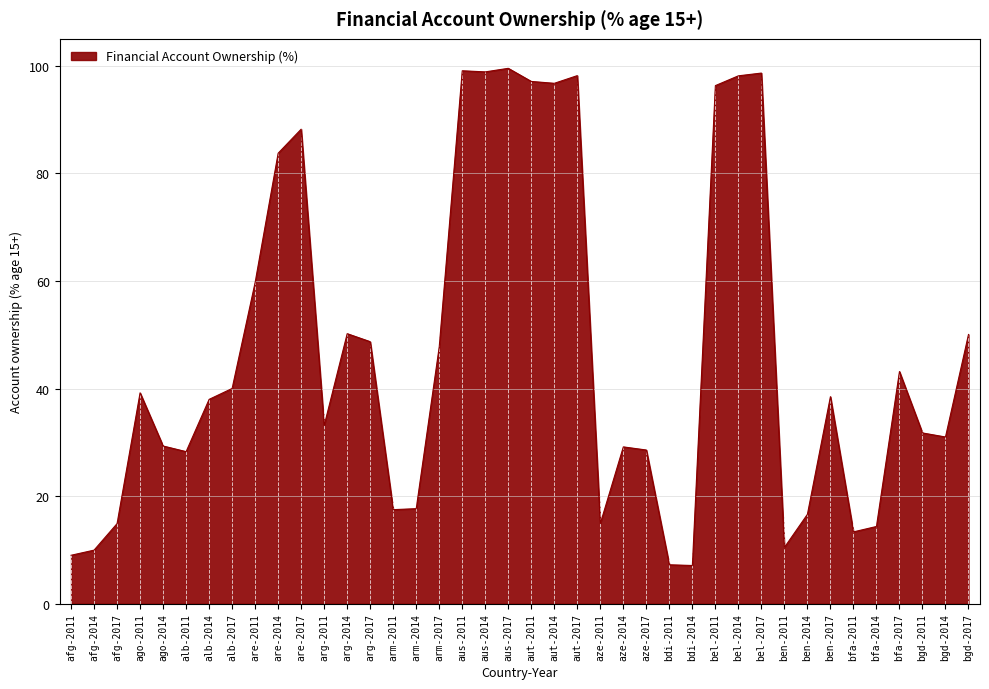

Between afg-2017 and ben-2011, which is larger?

afg-2017